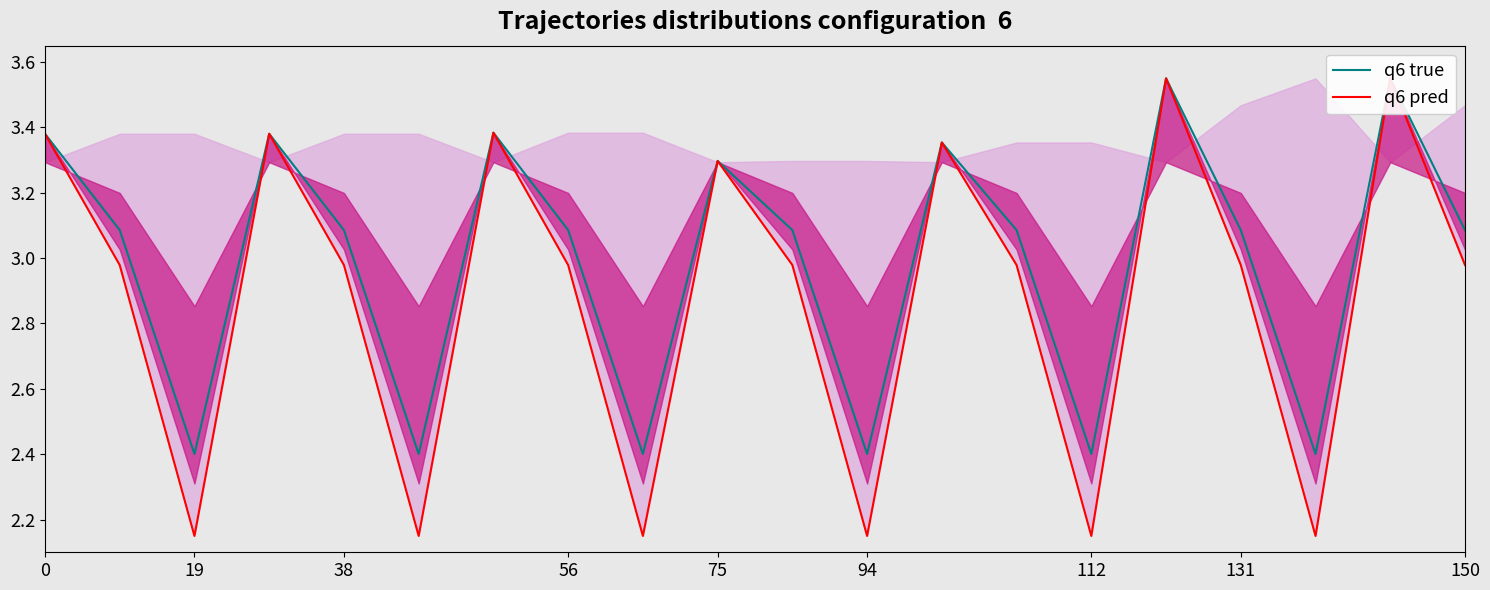

What is the average value of the q6 pred series?

2.9